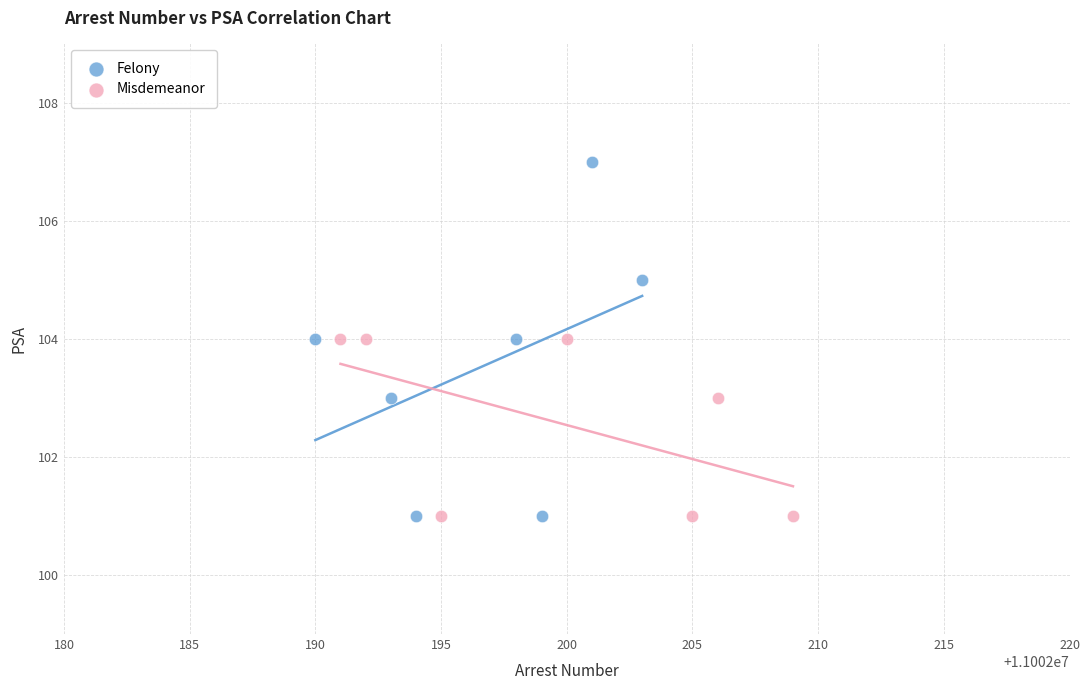

Which series contains the highest Y value?

Felony